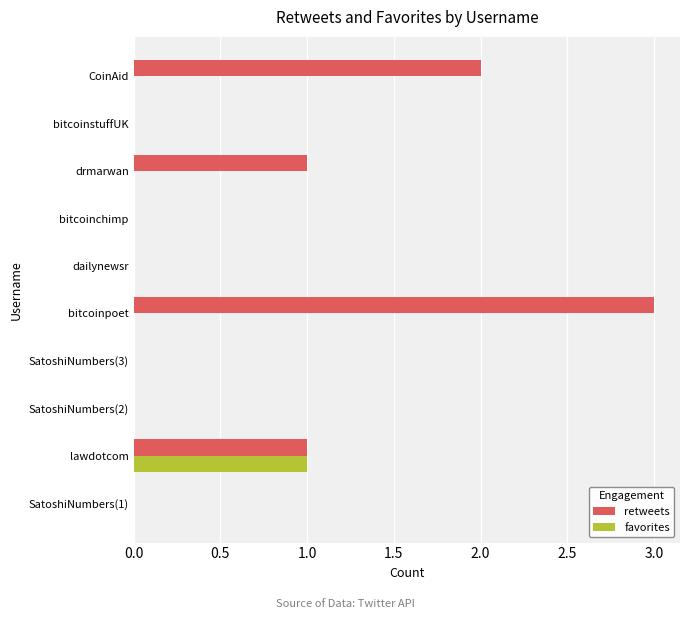

At which label does favorites reach its peak?

lawdotcom